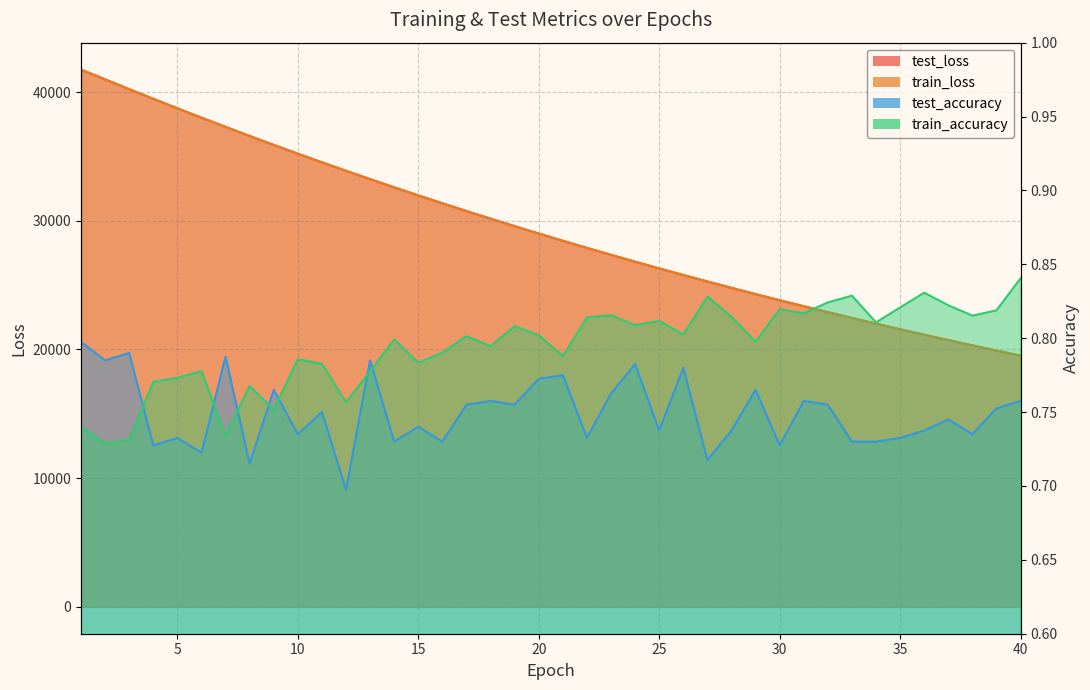

How many data points in train_loss are above 29003?

20